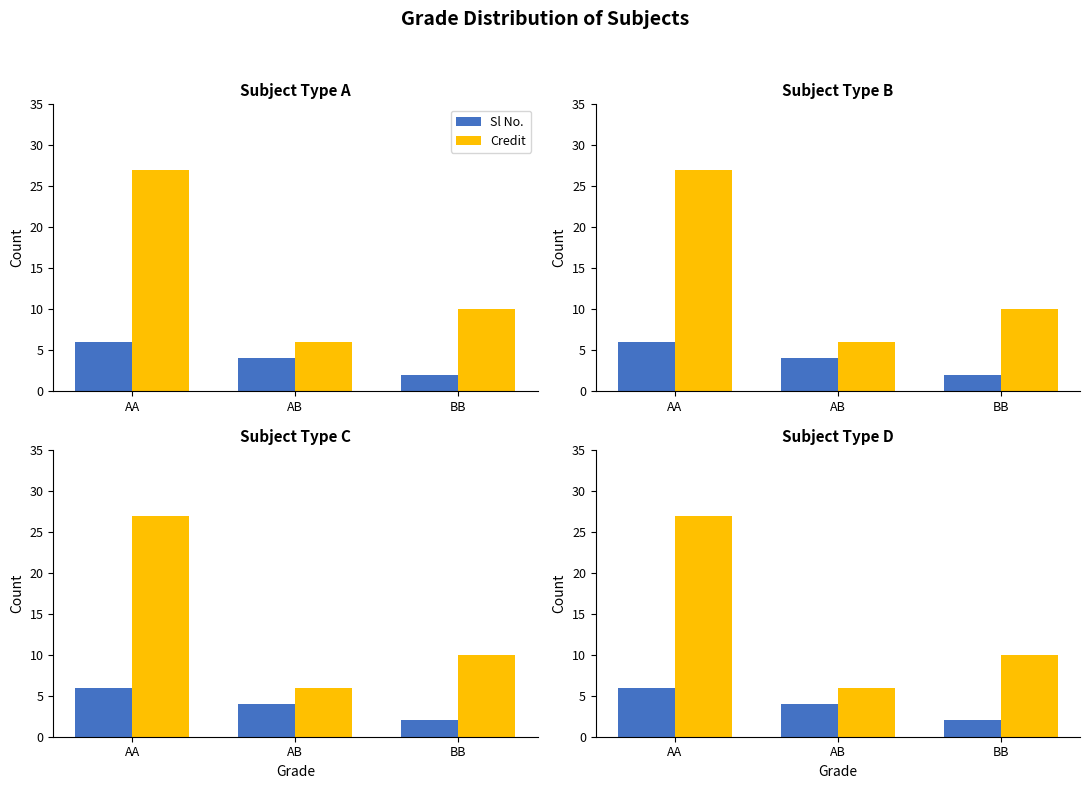

What is the total value across all series at AA?

33